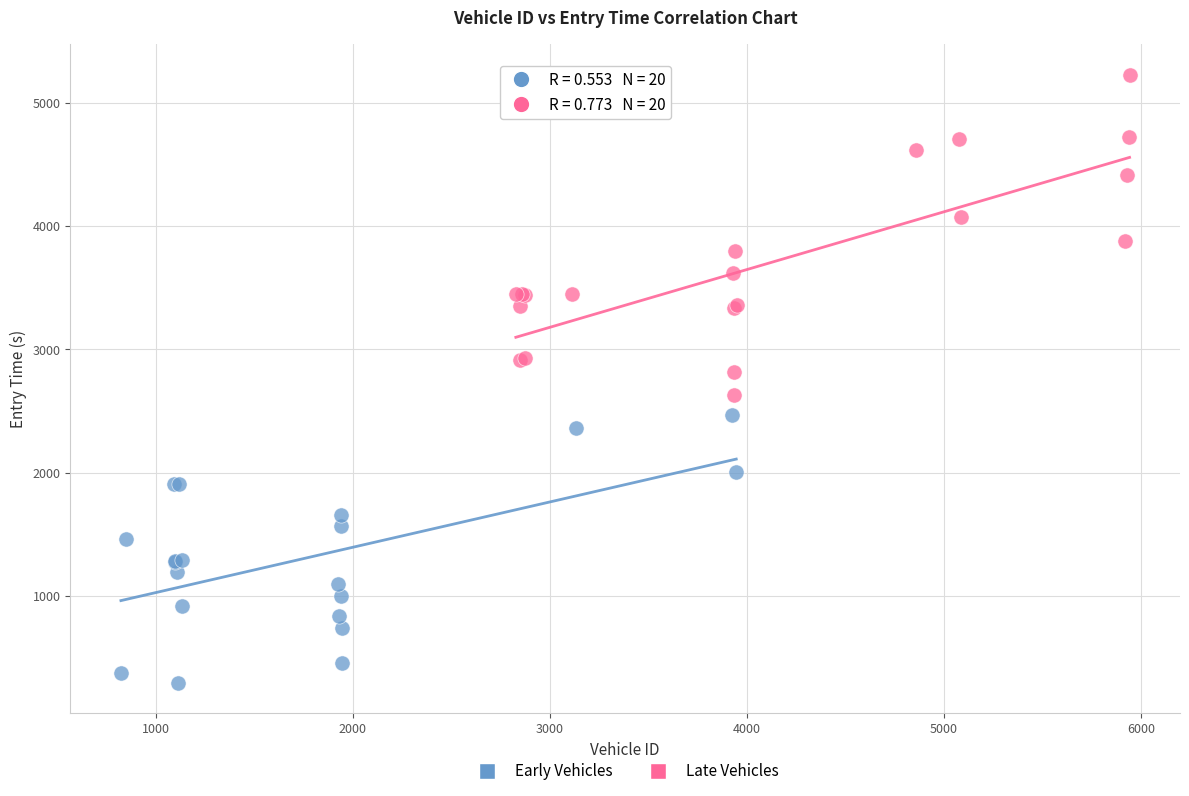

Which series contains the lowest Y value?

Early Vehicles